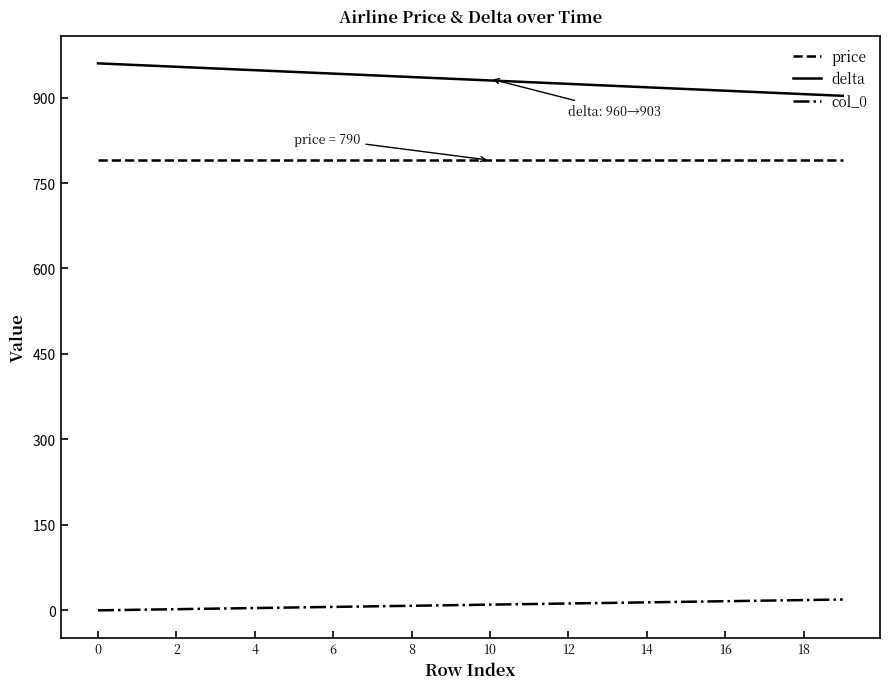

What is the difference between the second highest and second lowest values in the delta series?

51